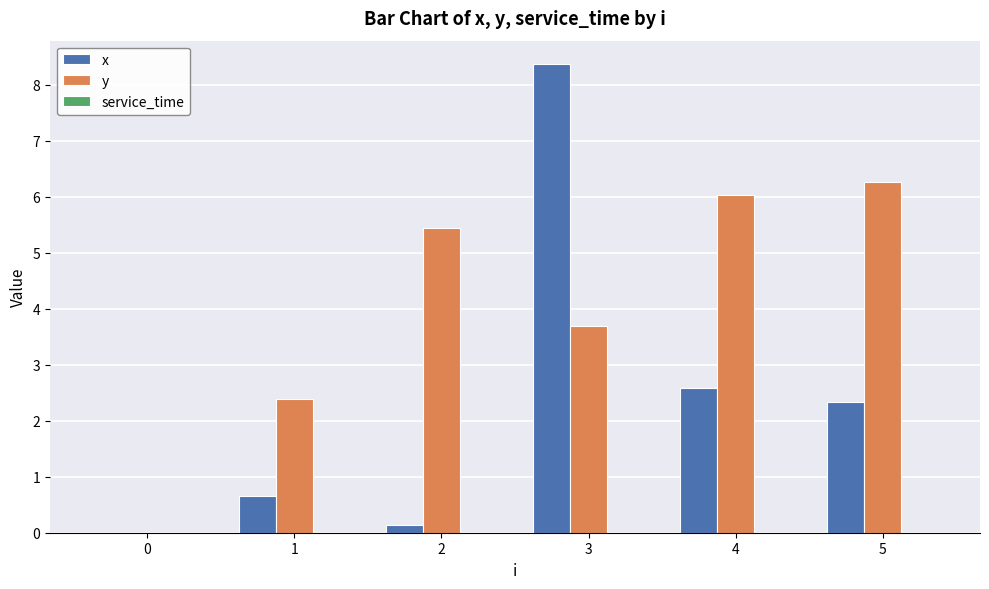

What is the sum of the x values at 4 and 2?

2.7